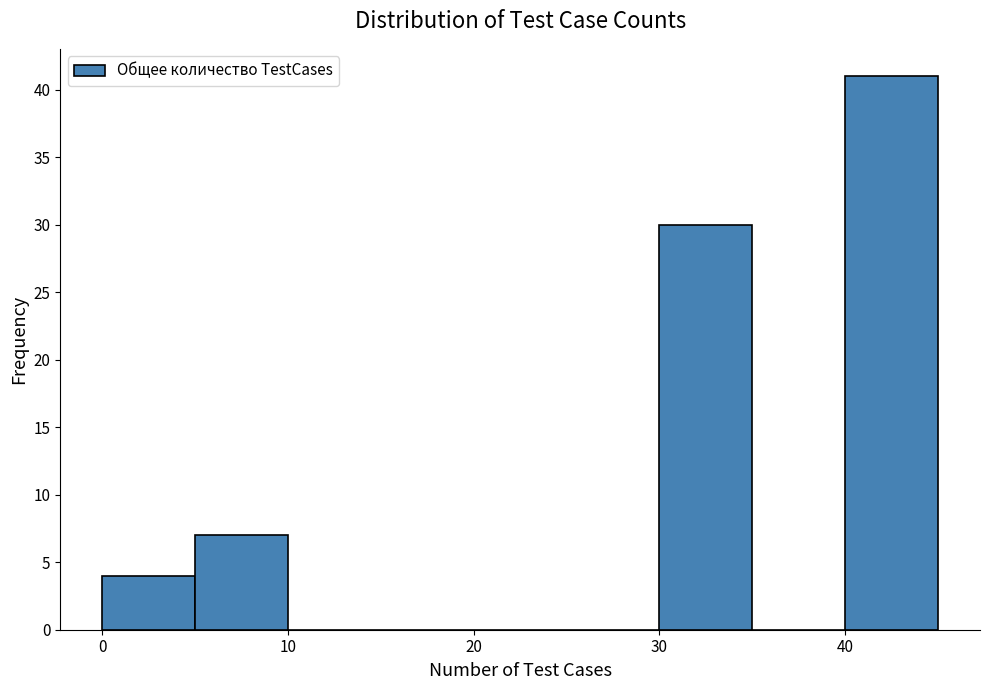

Which range on the x-axis has the tallest bar?

40 to 45